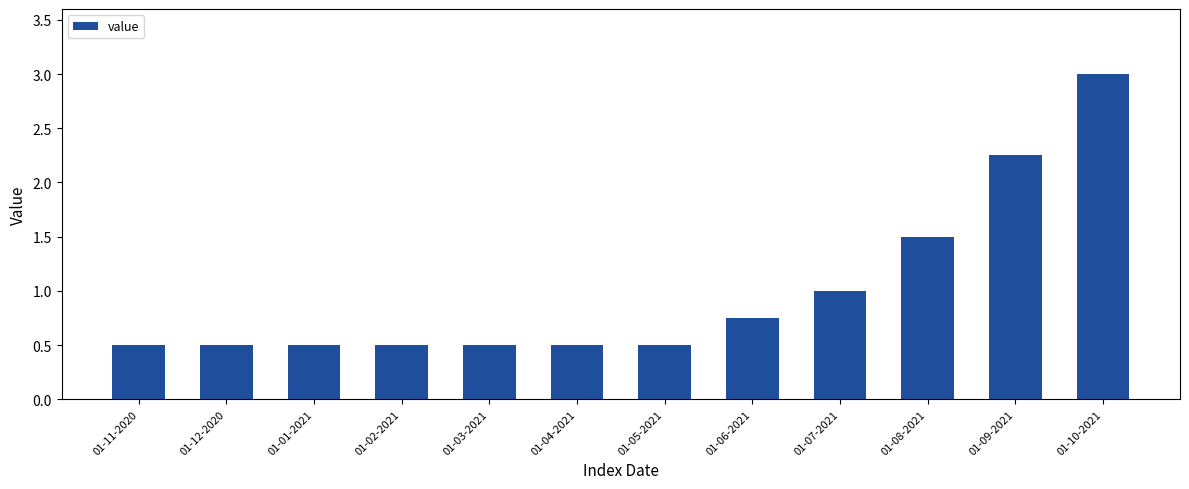

Is it true that the value at 01-10-2021 is 3.0?

True